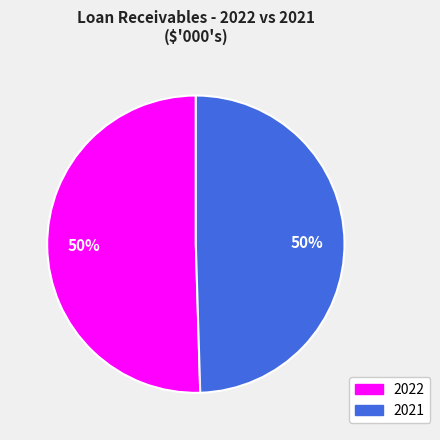

How many segments does this pie chart have?

2